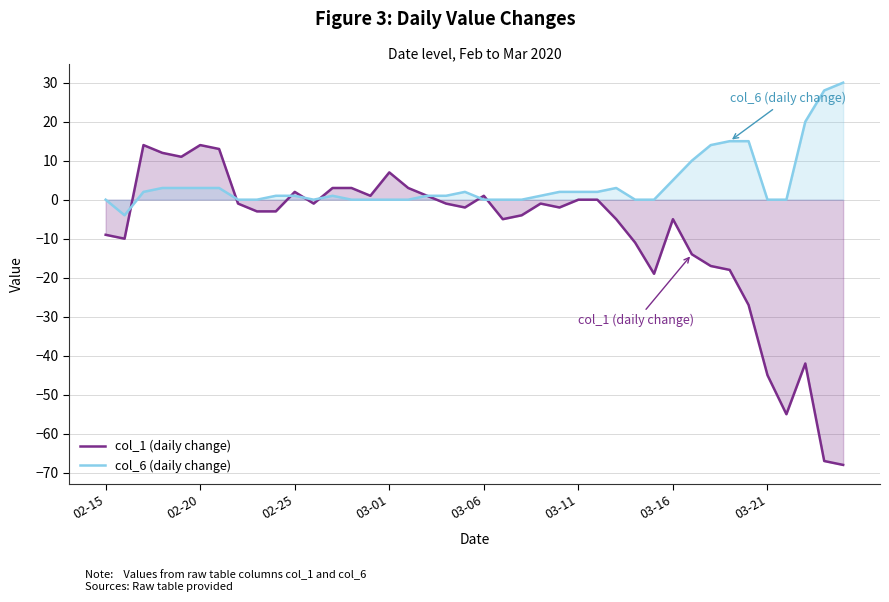

At how many categories does at least one series exceed -11?

40